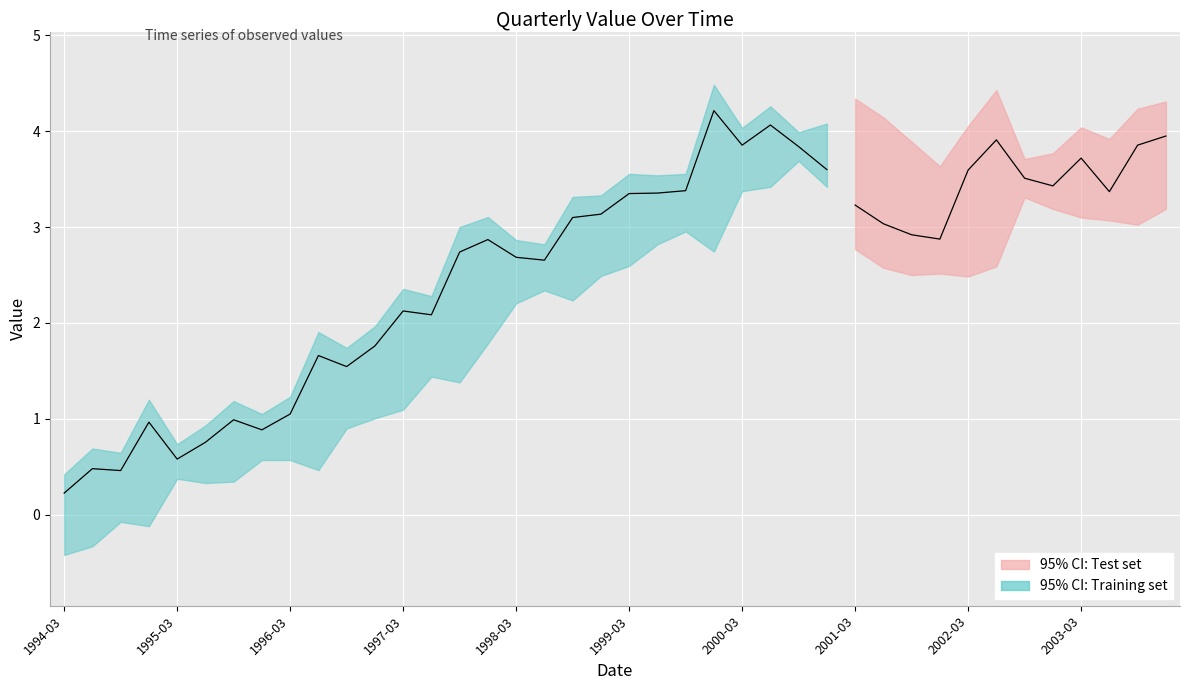

What position from the left is 2001-03-31?

29